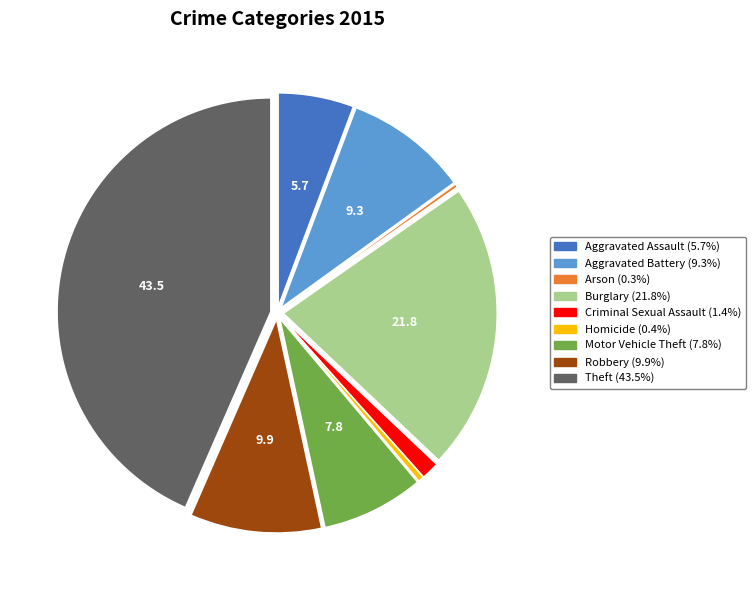

Which slice is the largest?

Theft